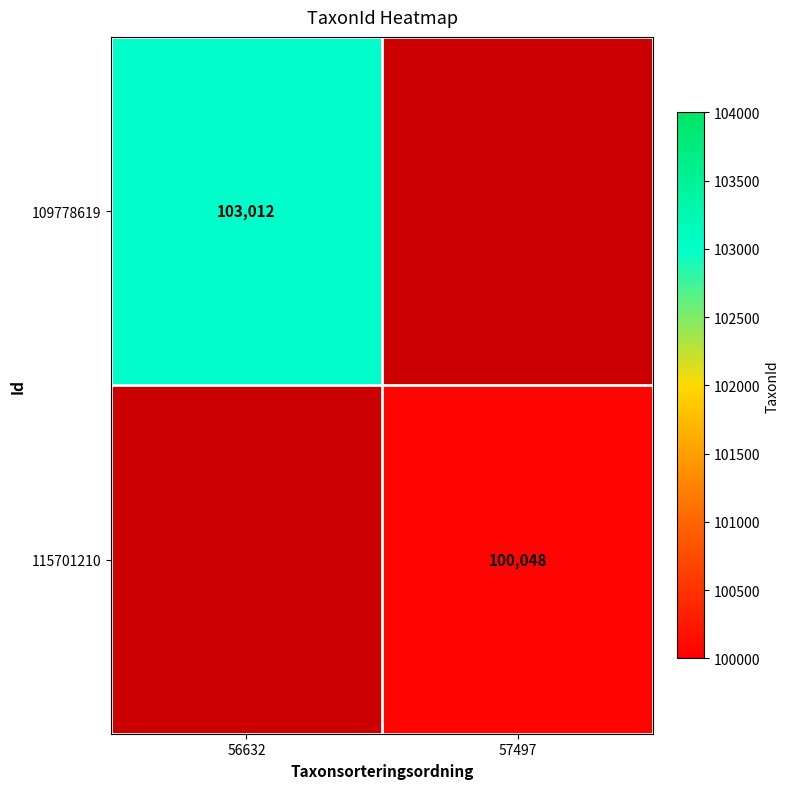

Is it true that 109778619 equals 24895 at 56632?

False